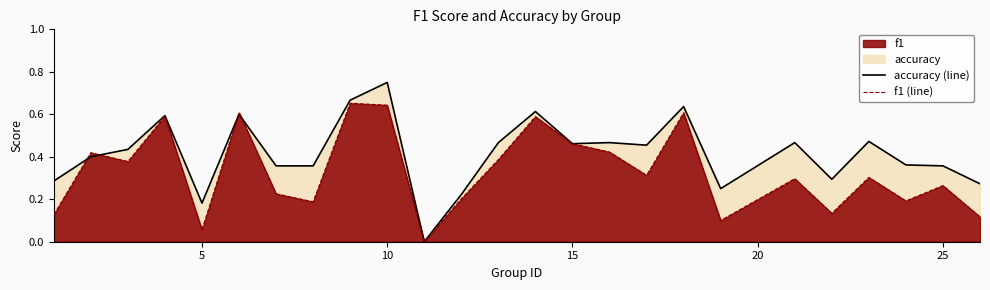

True or false: accuracy (line) has a value of 0.2 at 25.

False